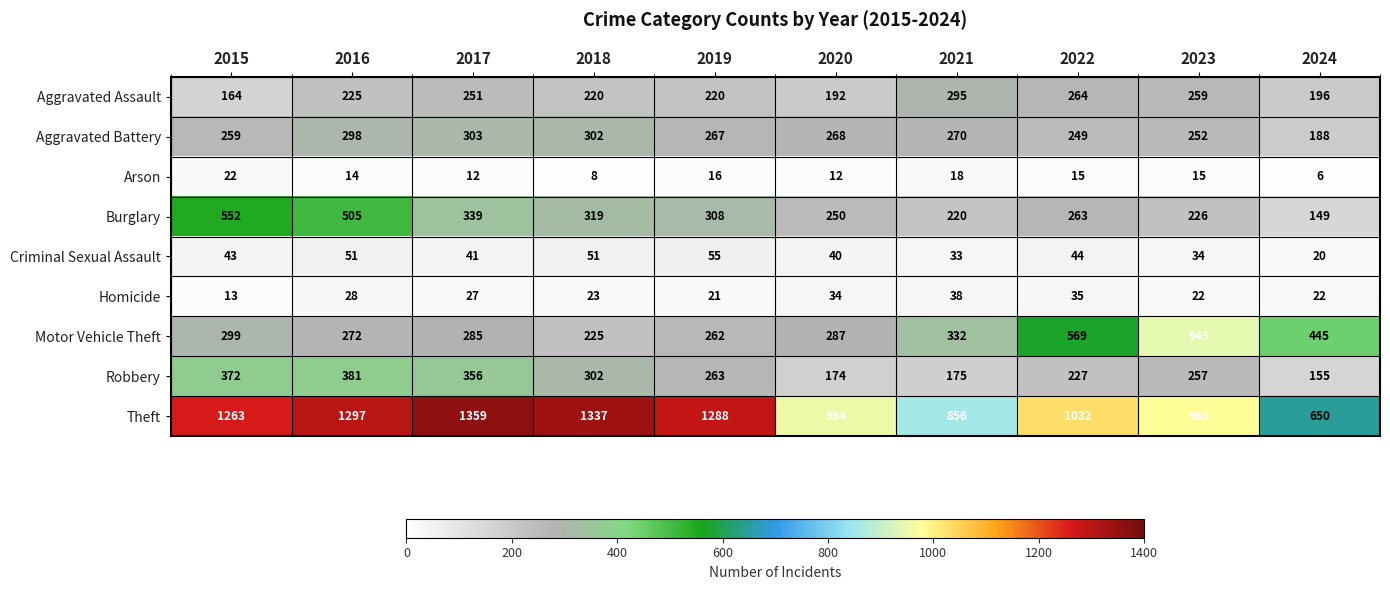

Between 2015 and 2018, which series saw the biggest shift?

Burglary